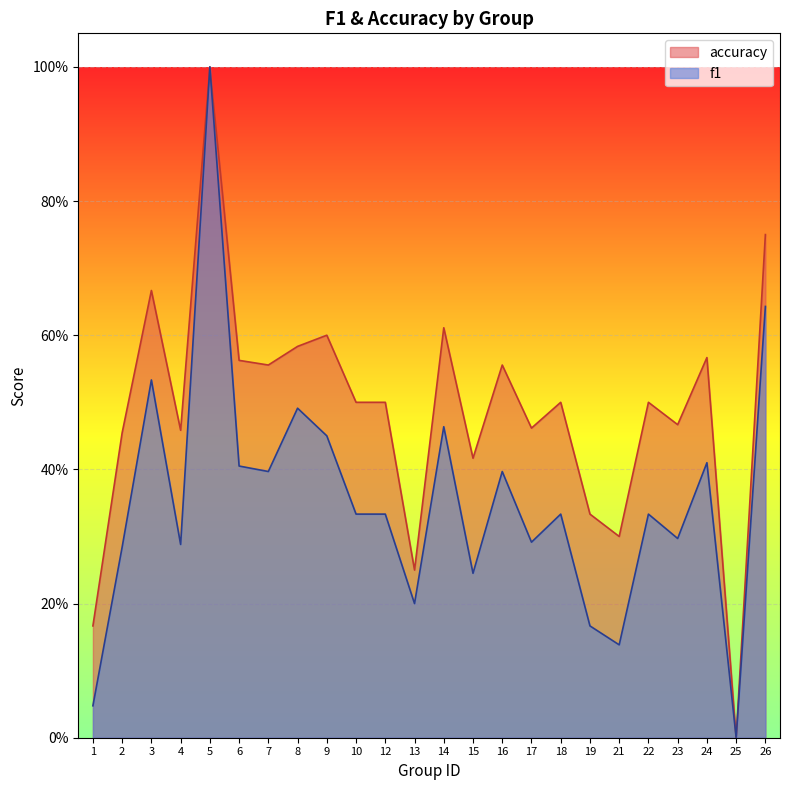

Does the chart display data point markers on the line(s)?

No